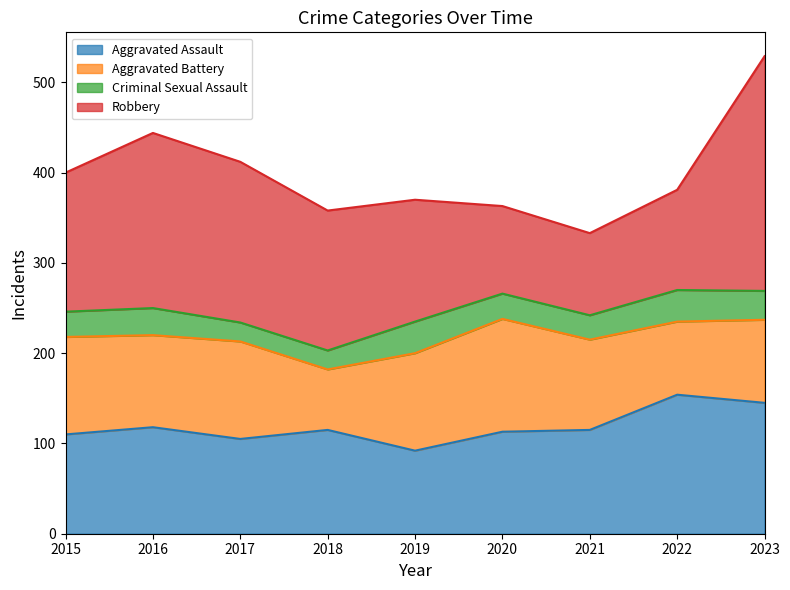

At which label does Aggravated Battery first exceed 102?

2015